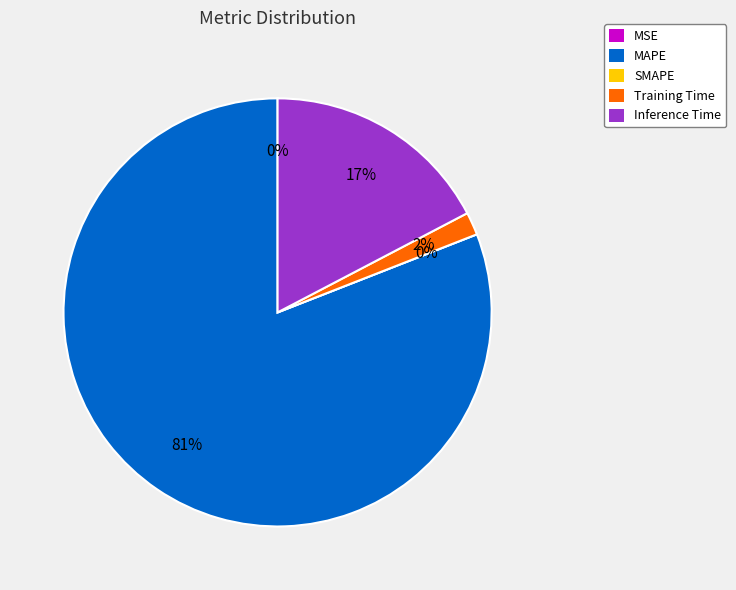

What is the smallest slice in the pie chart?

SMAPE